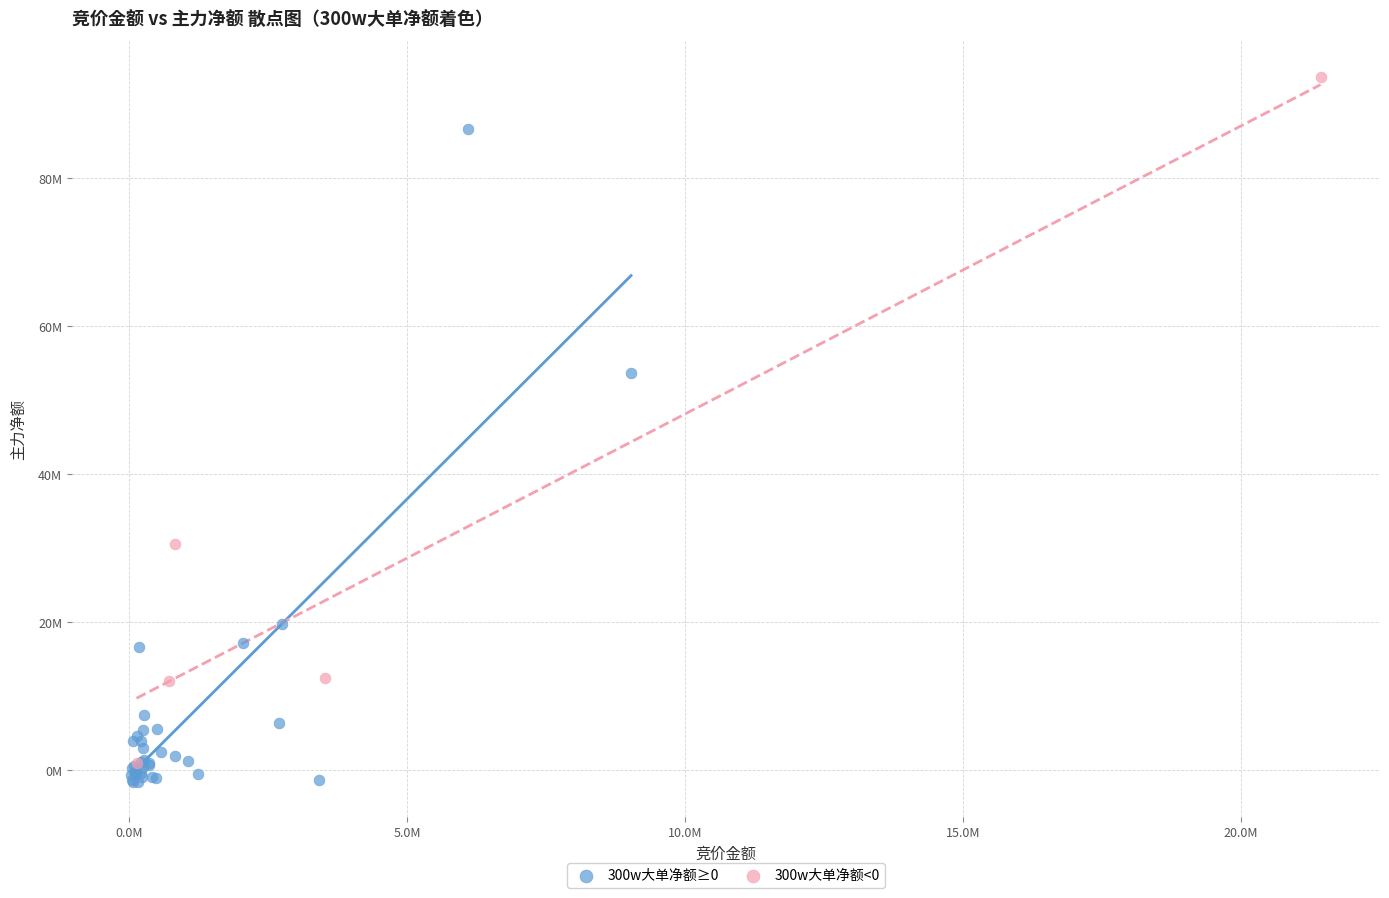

What are all the series names shown in the legend?

300w大单净额≥0, 300w大单净额<0